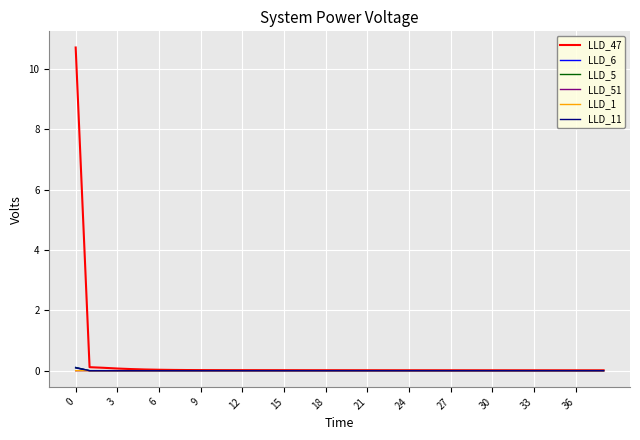

Which series has the largest range (max minus min)?

LLD_47